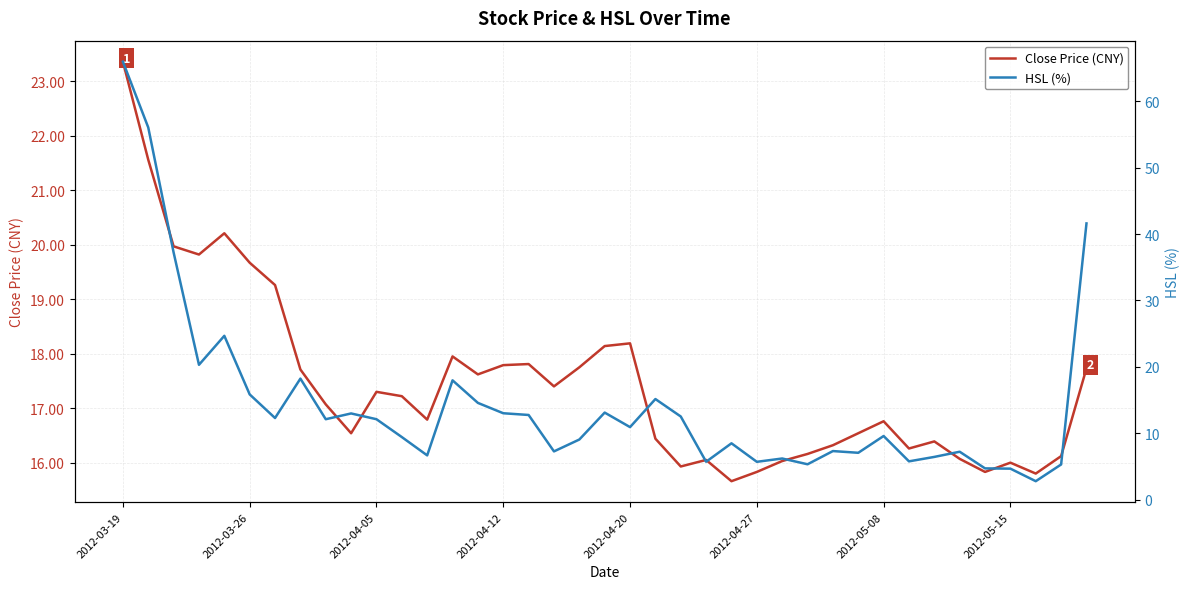

What is the spread (max minus min) of values at 38?

23.9